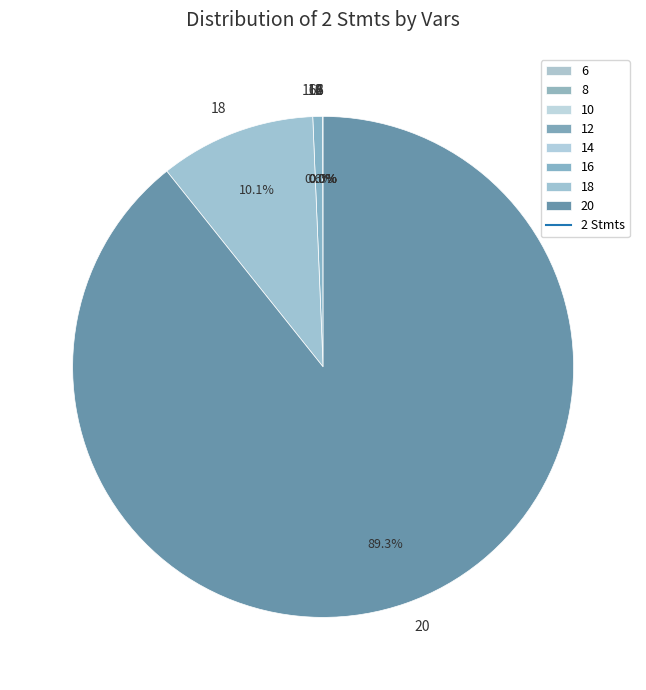

Does 20 account for over 50% of the chart?

Yes